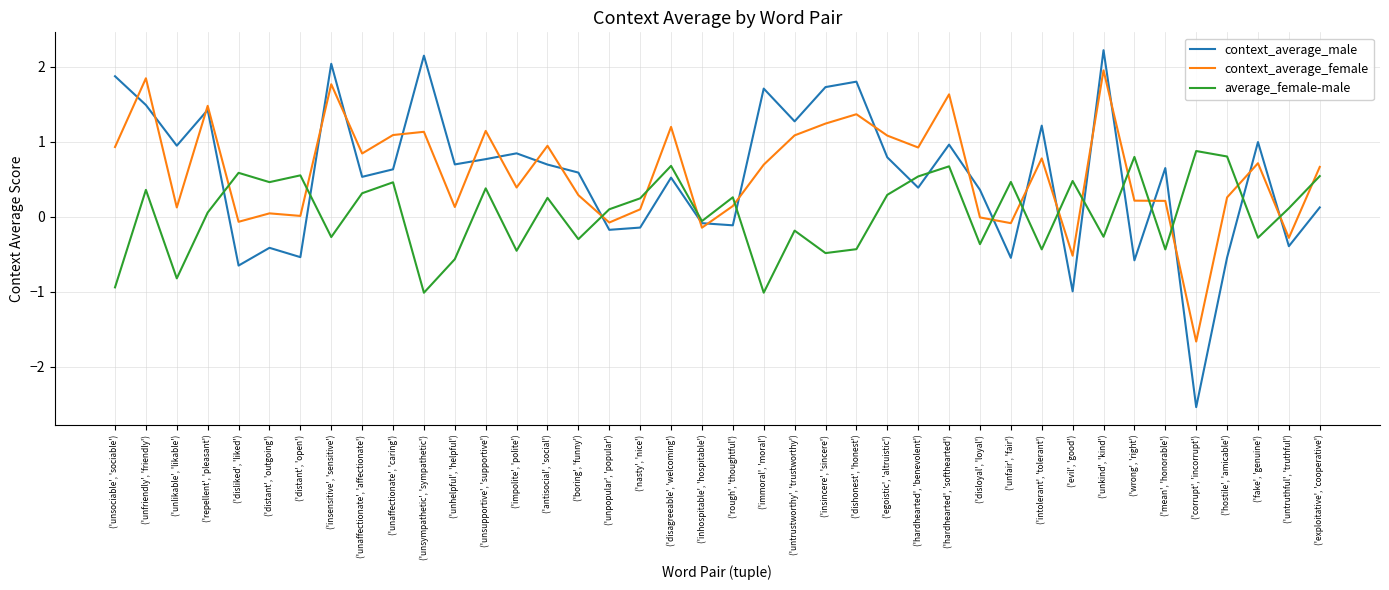

What position from the left is ('unfriendly', 'friendly')?

2